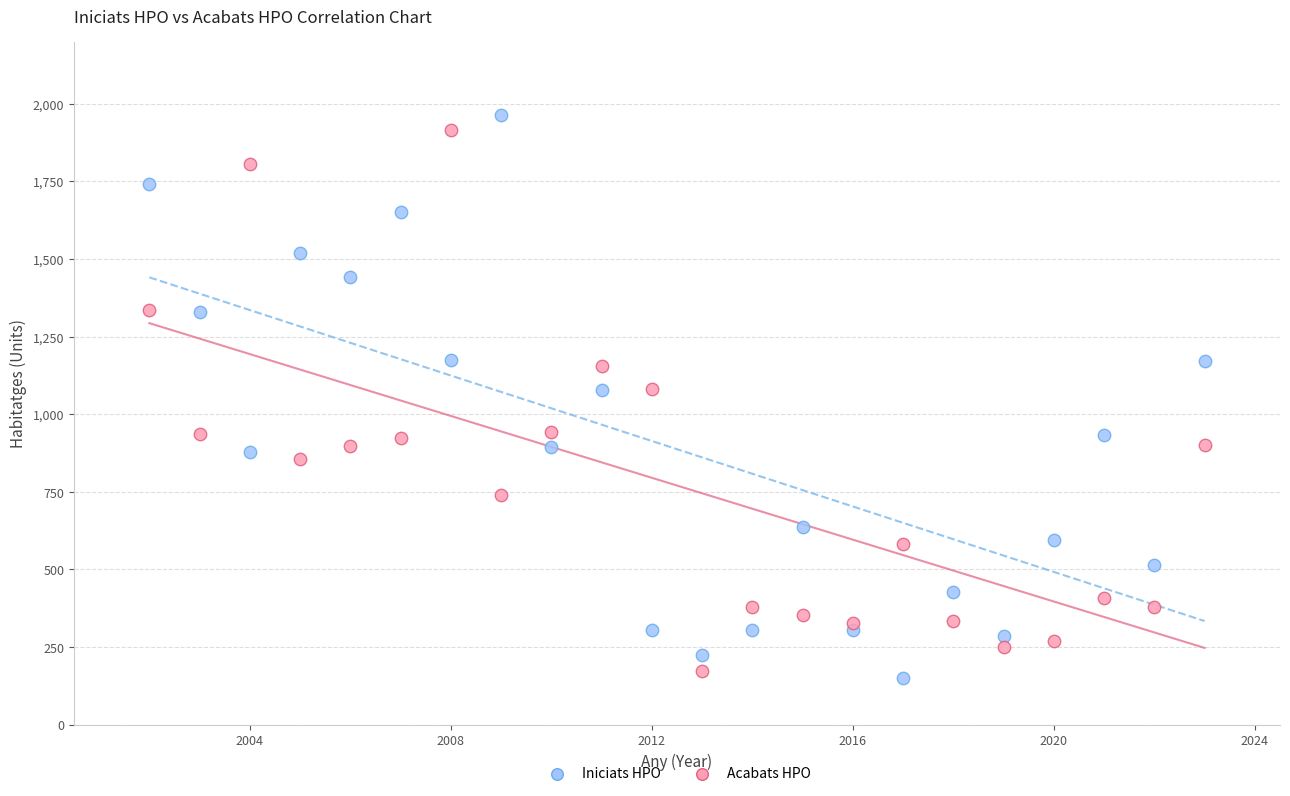

Which series reaches the maximum Y coordinate?

Iniciats HPO